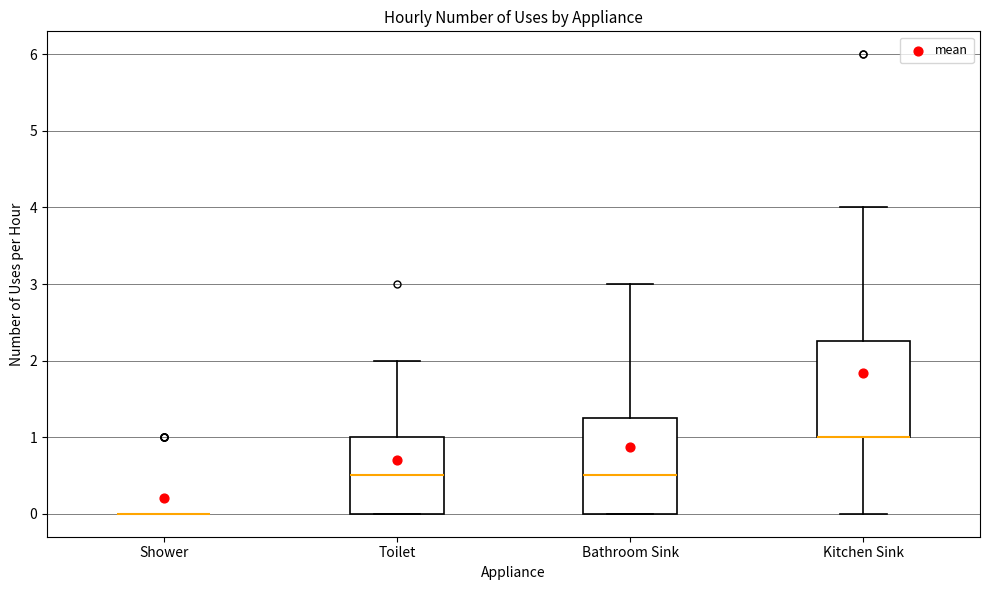

Reading left to right, read every box against the y-axis: the position of its median line, the range the box covers, and the ends of its whiskers. The values are not printed on the chart, so give them approximately, as read against the axis.

Shower: box collapsed to a line at 0.0, whiskers 0.0 to 0.0
Toilet: median 0.5, box 0.0 to 1.0, whiskers 0.0 to 2.0
Bathroom Sink: median 0.5, box 0.0 to 1.3, whiskers 0.0 to 3.0
Kitchen Sink: median 1.0 (drawn on the box's lower edge), box 1.0 to 2.3, whiskers 0.0 to 4.0